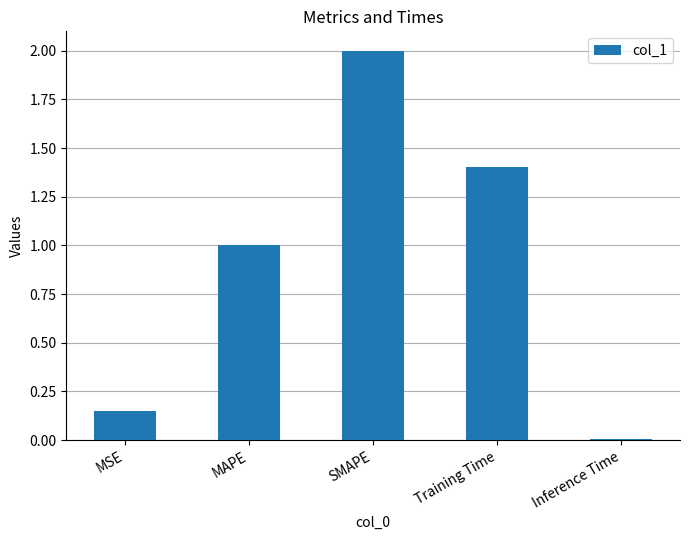

At which label is the value closest to 1?

MAPE